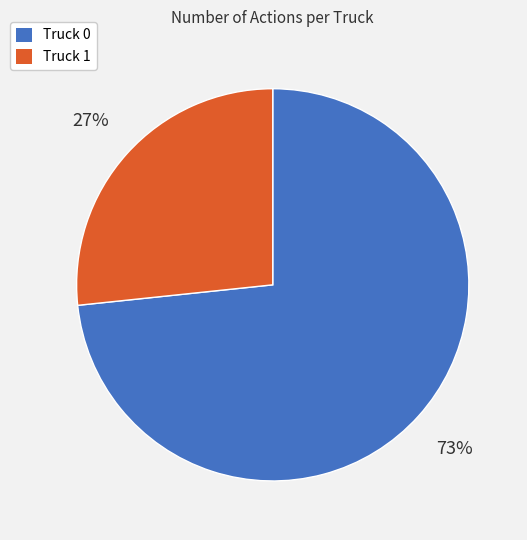

To the nearest percent, what is the average slice percentage?

50%